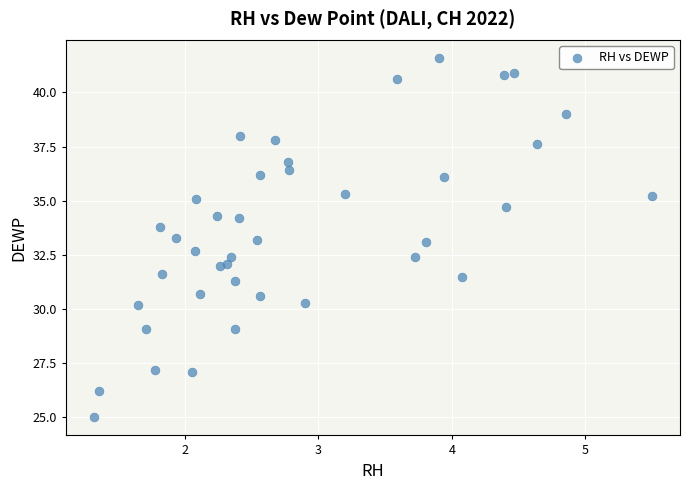

What is the range of X values (max minus min)?

4.2